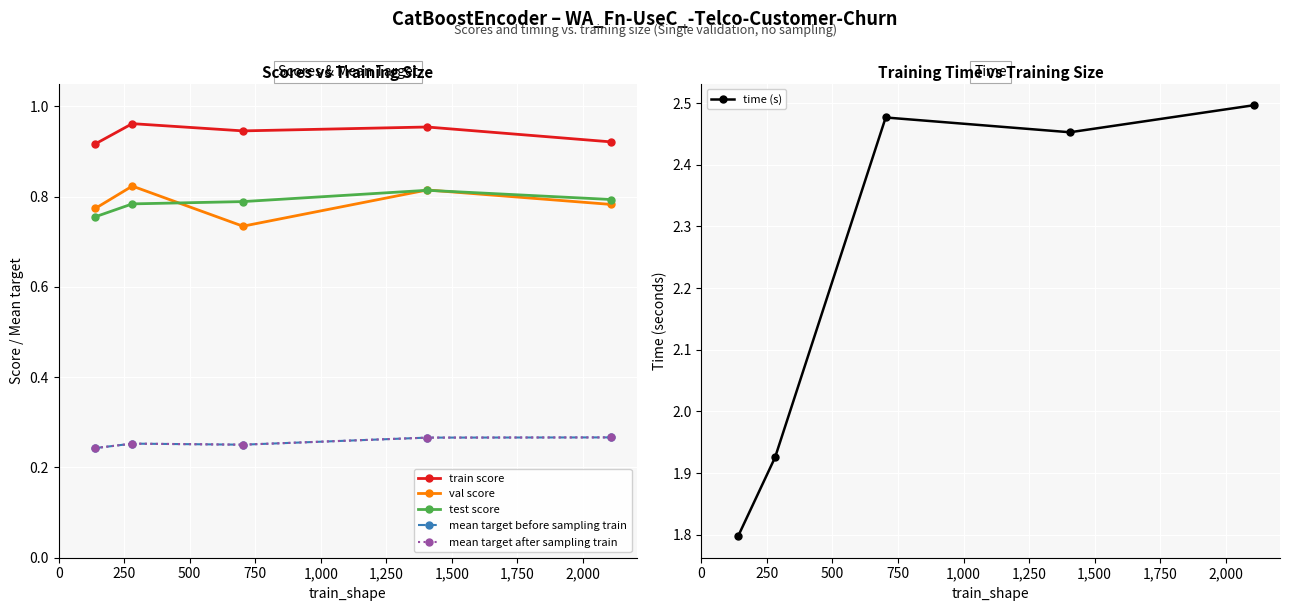

What is the lowest value of the time (s) series?

1.8